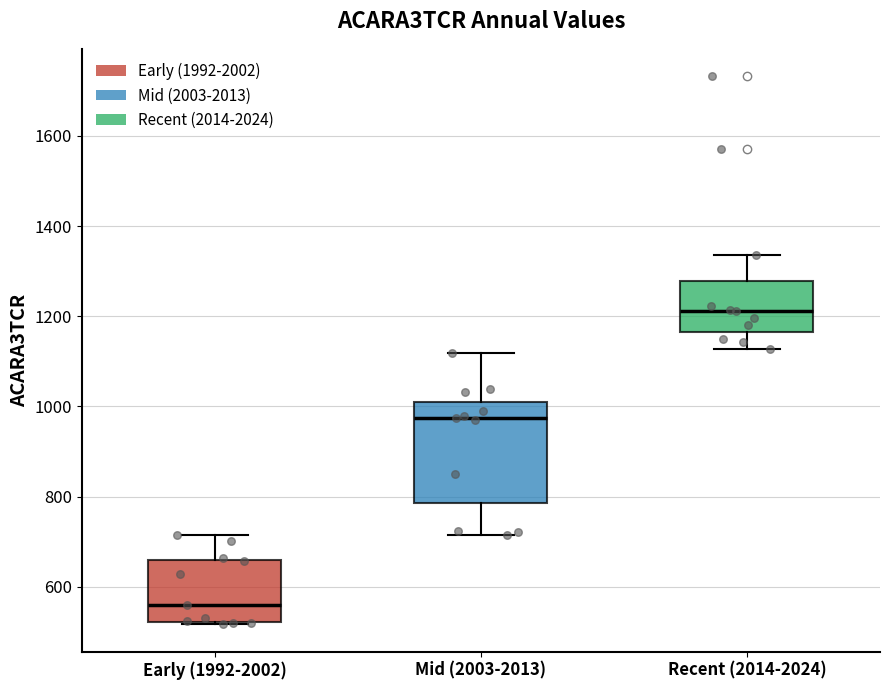

Which box has the highest median line?

Recent (2014-2024)